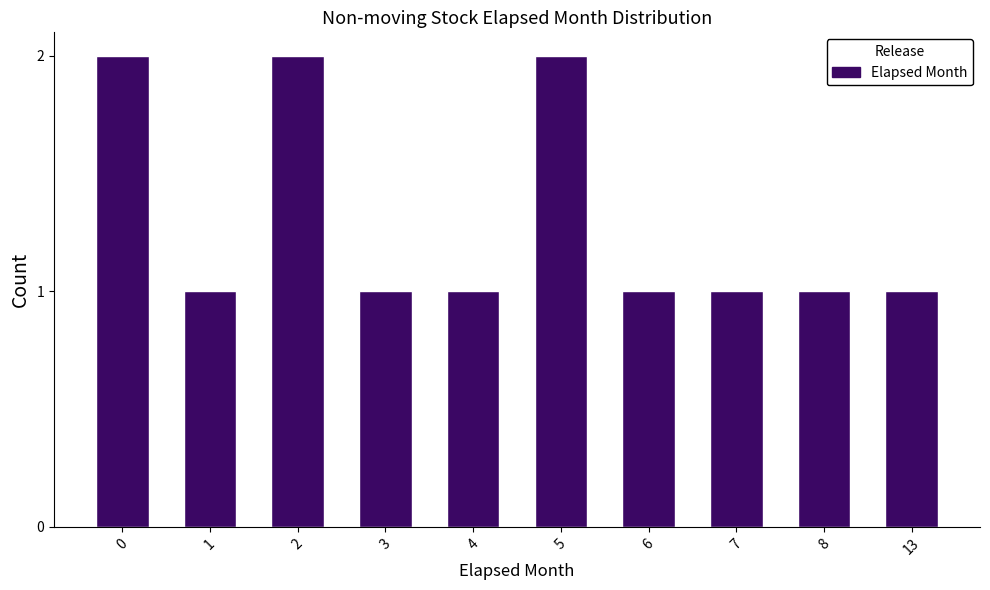

Reading right to left, list all the values displayed in this chart.

1	1	1	1	2	1	1	2	1	2